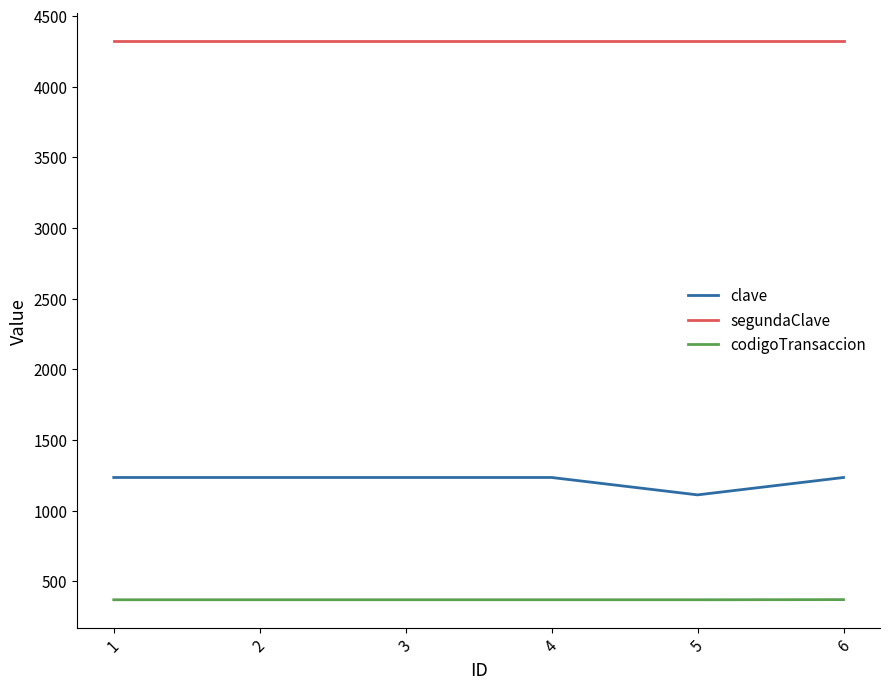

Is the value of segundaClave at 2 greater than the value of codigoTransaccion at 1?

Yes